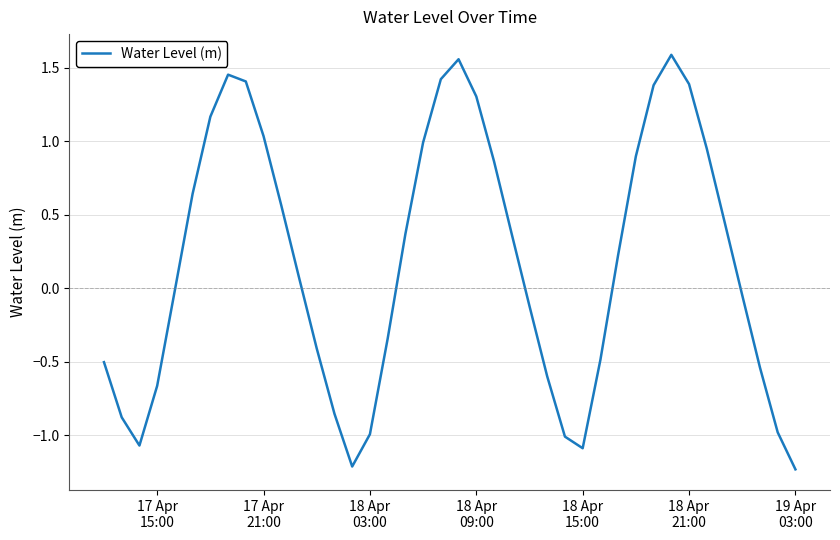

What is the minimum value shown in the chart?

-1.2